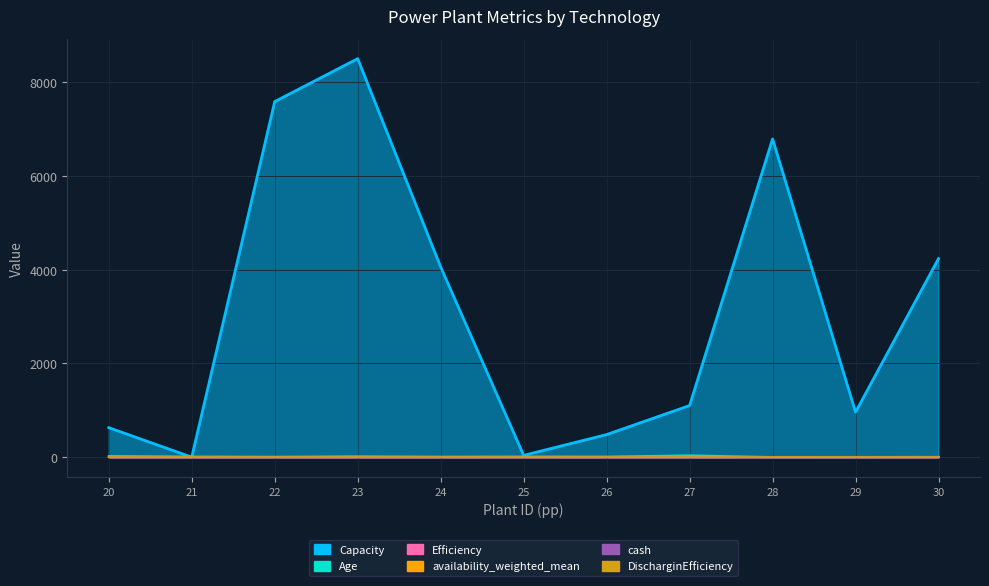

What is the sum of the Capacity values at 29 and 30?

5199.7